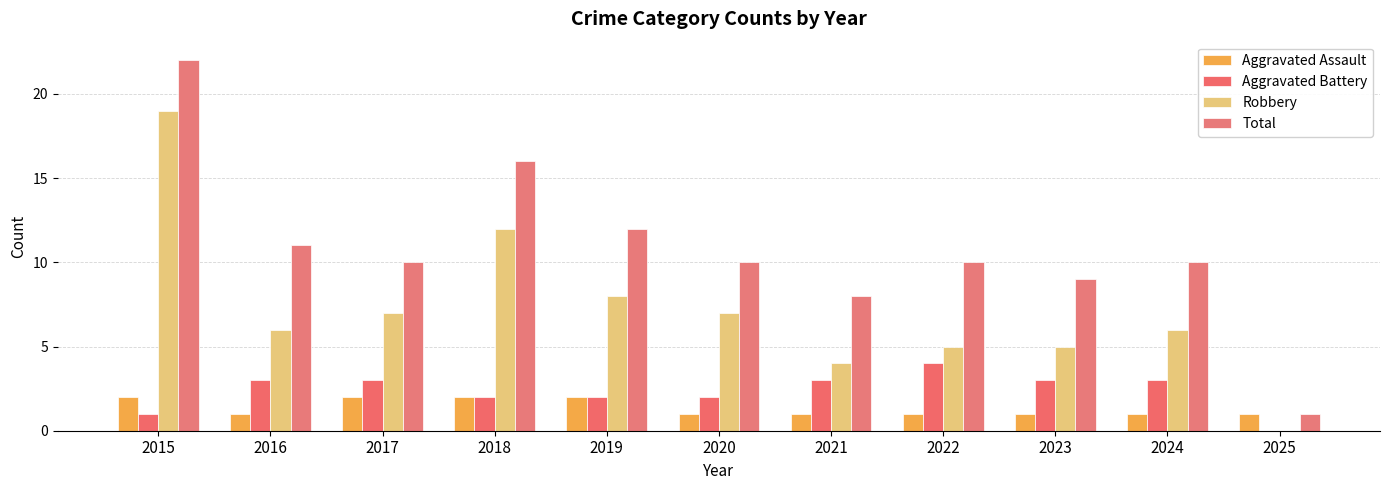

At which category is the sum across all series the highest?

2015